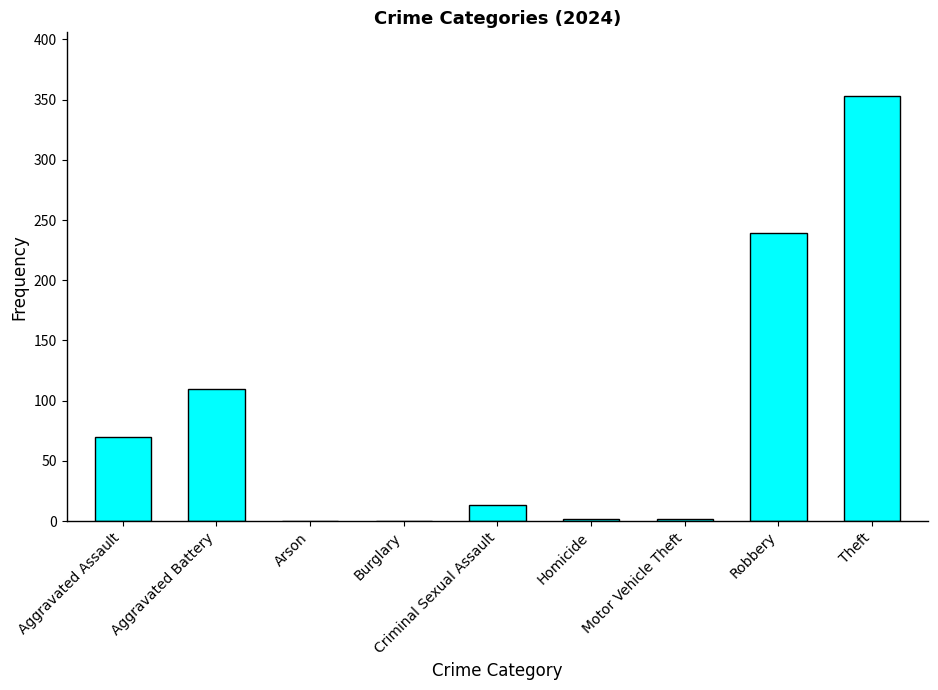

At which category does the chart reach its peak across all series?

Theft